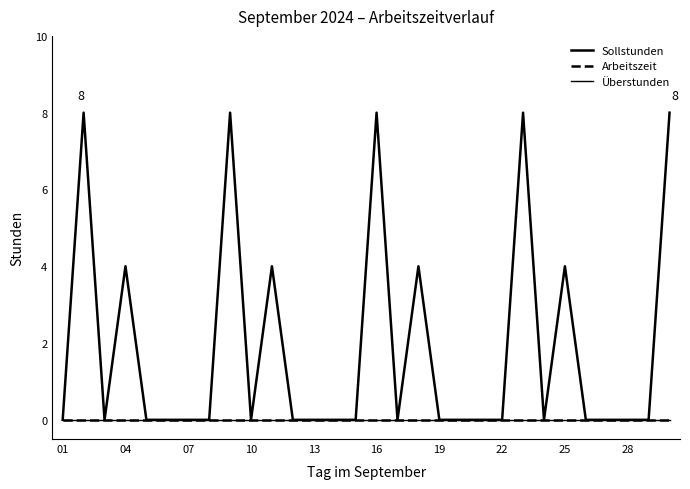

Does the chart display data point markers on the line(s)?

No